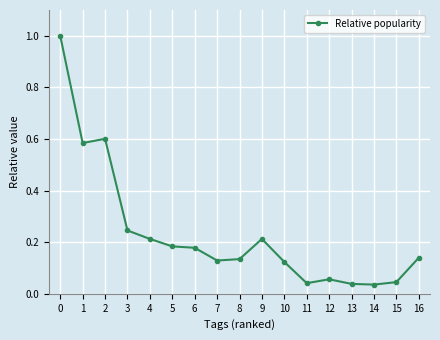

What is the difference between the maximum and minimum values?

1.0